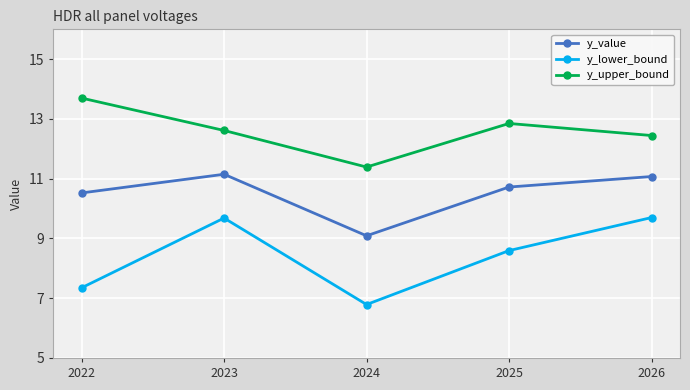

What is the average value of the y_lower_bound series?

8.4